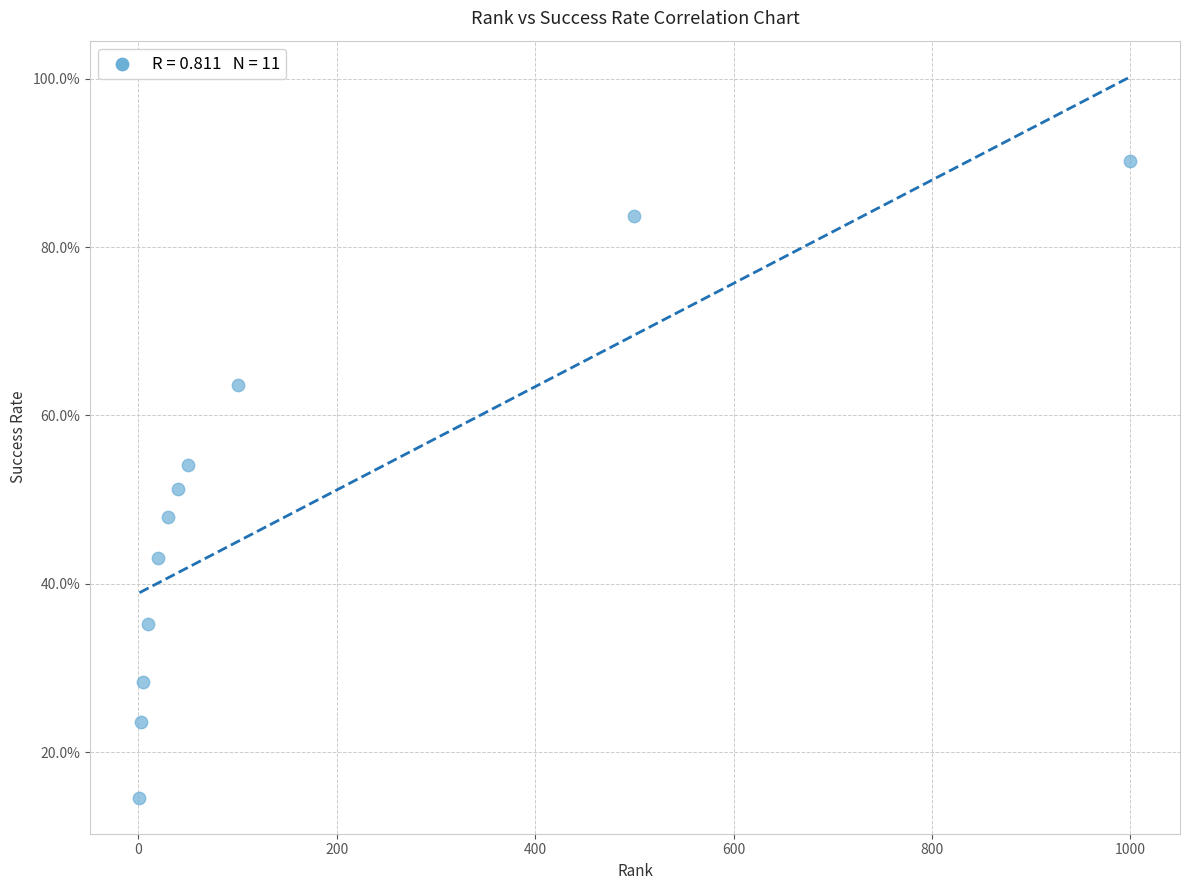

What is the range of Y values (max minus min)?

75.6